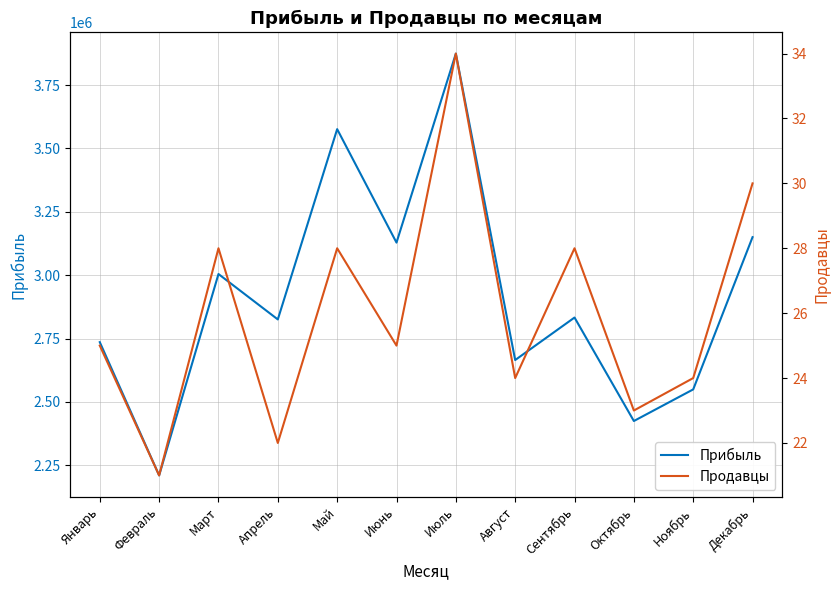

Rank the series by their maximum value, from lowest to highest.

Продавцы, Прибыль